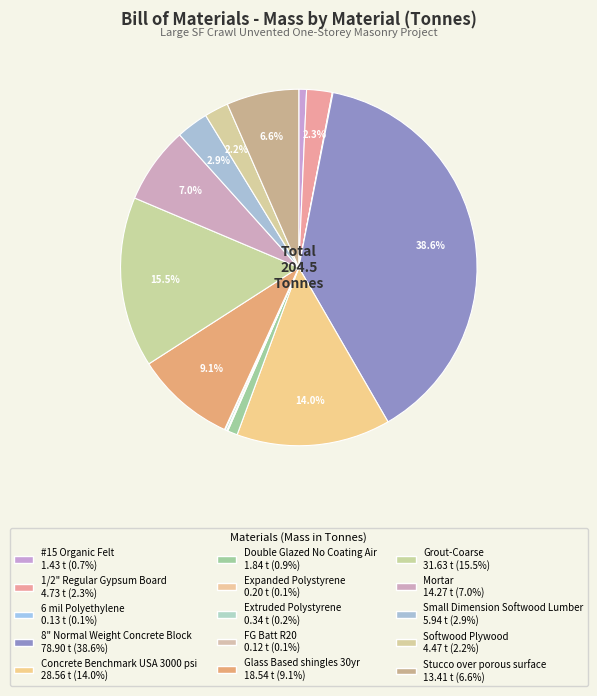

Is there a majority slice in this chart?

No